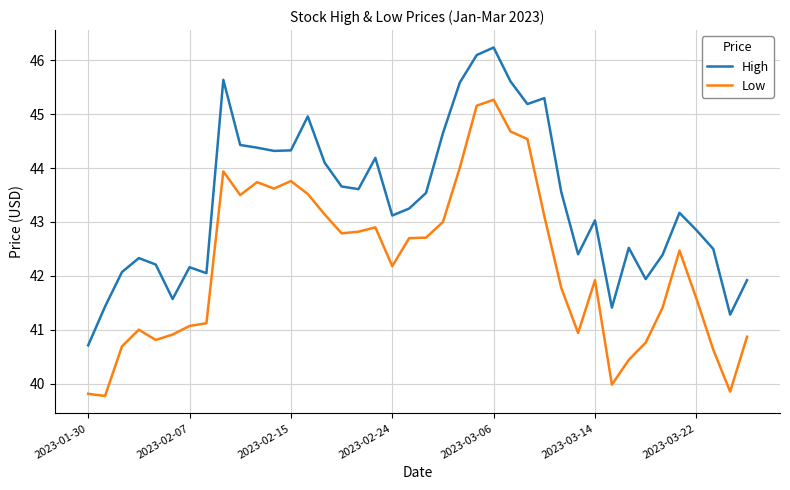

List the series in order of their overall mean, highest first.

High, Low